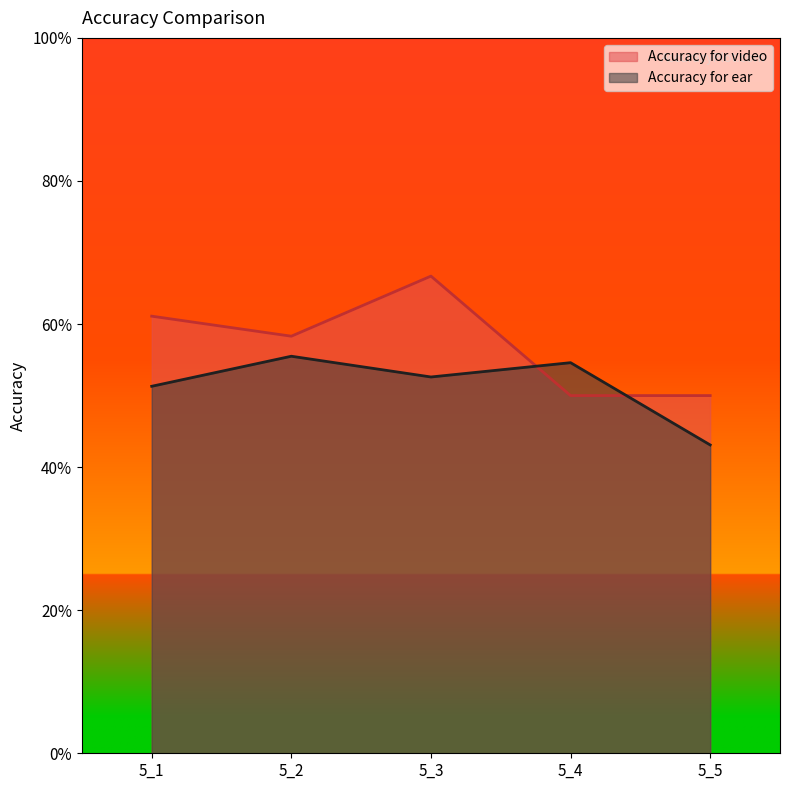

Reading left to right, extract all data points from this chart.

Accuracy for video: 5_1=0.6	5_2=0.6	5_3=0.7	5_4=0.5	5_5=0.5
Accuracy for ear: 5_1=0.5	5_2=0.6	5_3=0.5	5_4=0.5	5_5=0.4